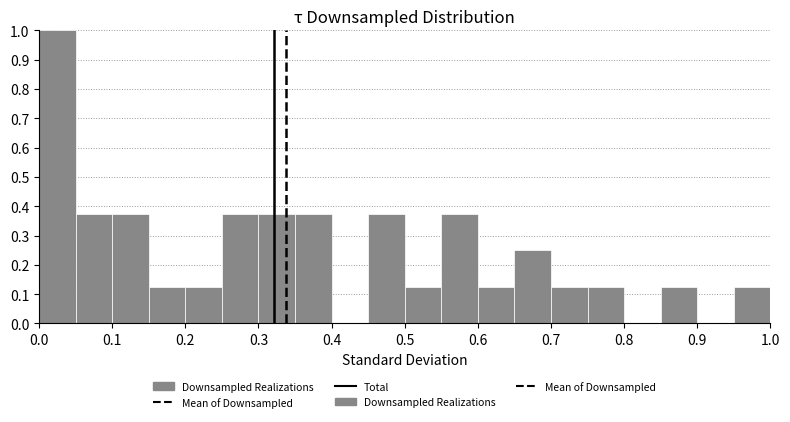

How tall is the bar that spans 0.55 to 0.60 on the x-axis? The values are not printed on the chart, so give them approximately, as read against the axis.

0.38